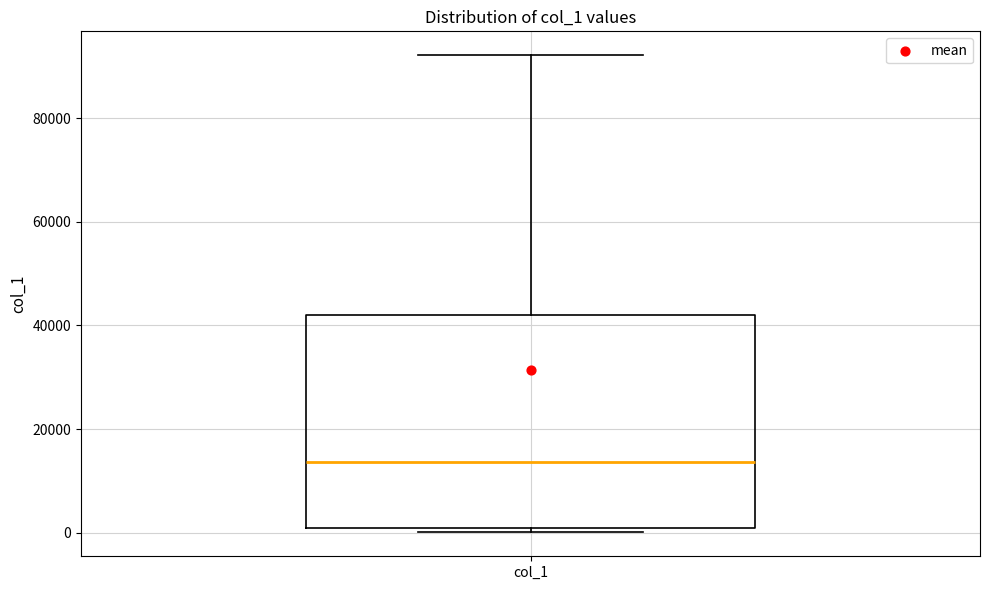

Transcribe this box plot: give where the median line is, the range the box spans, and where the two whiskers end, as read against the y-axis. The values are not printed on the chart, so give them approximately, as read against the axis.

median 14000, box 0 to 42000, whiskers 0 (just below the box's lower edge) to 92000